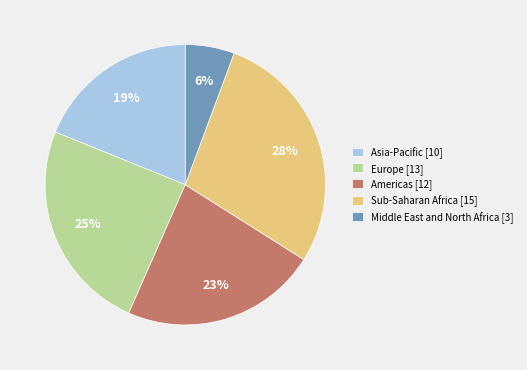

True or false: Sub-Saharan Africa [15] accounts for 23% of the total.

False